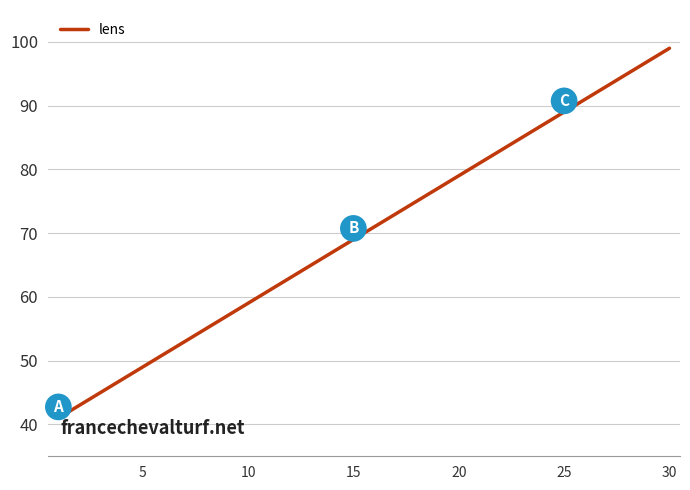

What is the smallest value displayed?

41